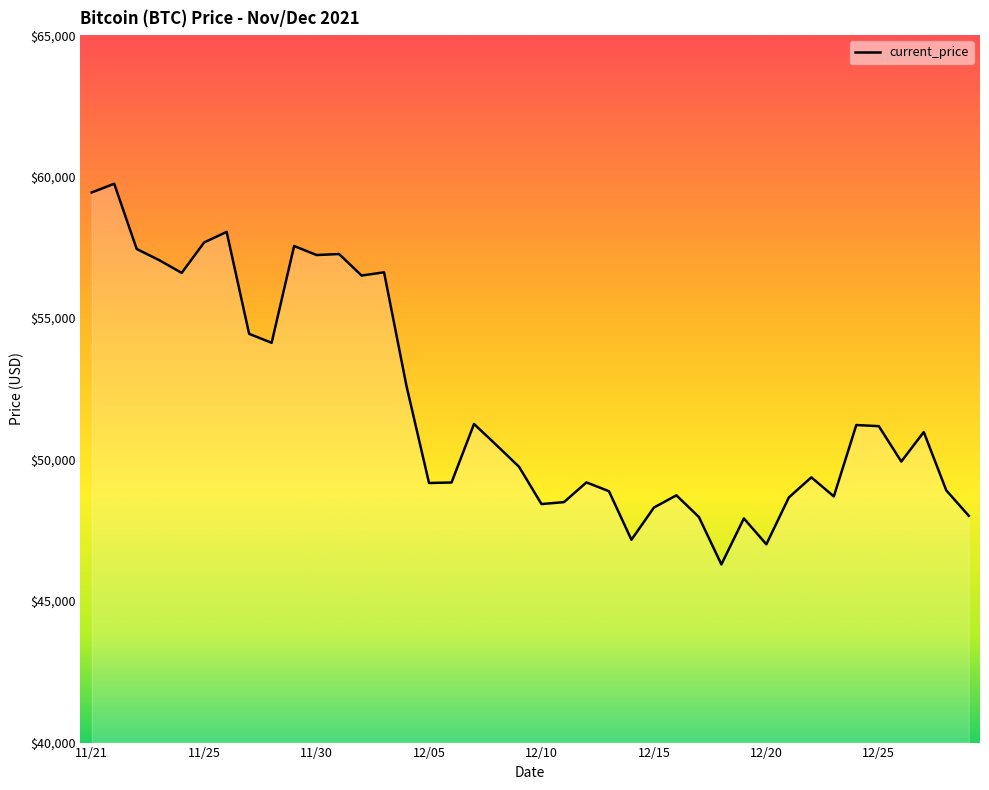

What is the difference between the maximum and minimum values?

13453